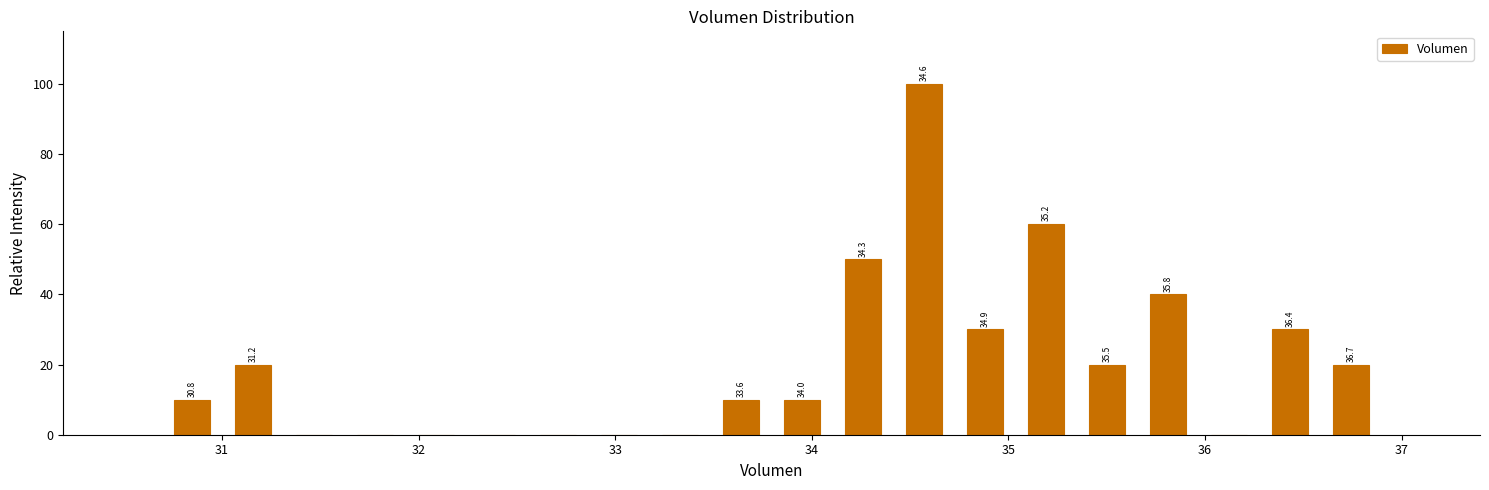

Read against the x-axis, roughly where is the centre of the tallest bar?

34.6